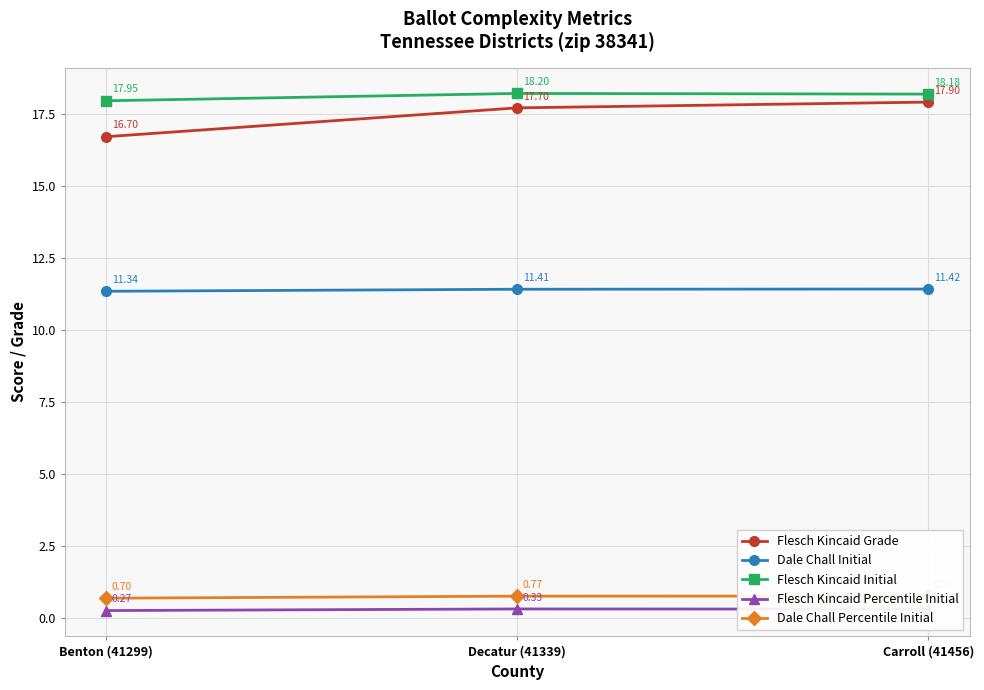

What is the difference between the highest and lowest values at Decatur (41339)?

17.9